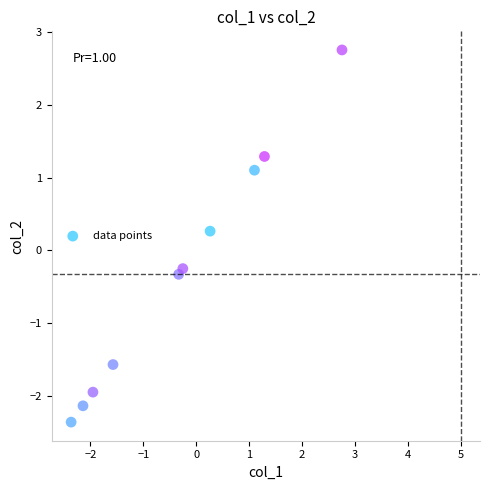

What is the range of Y values (max minus min)?

5.1